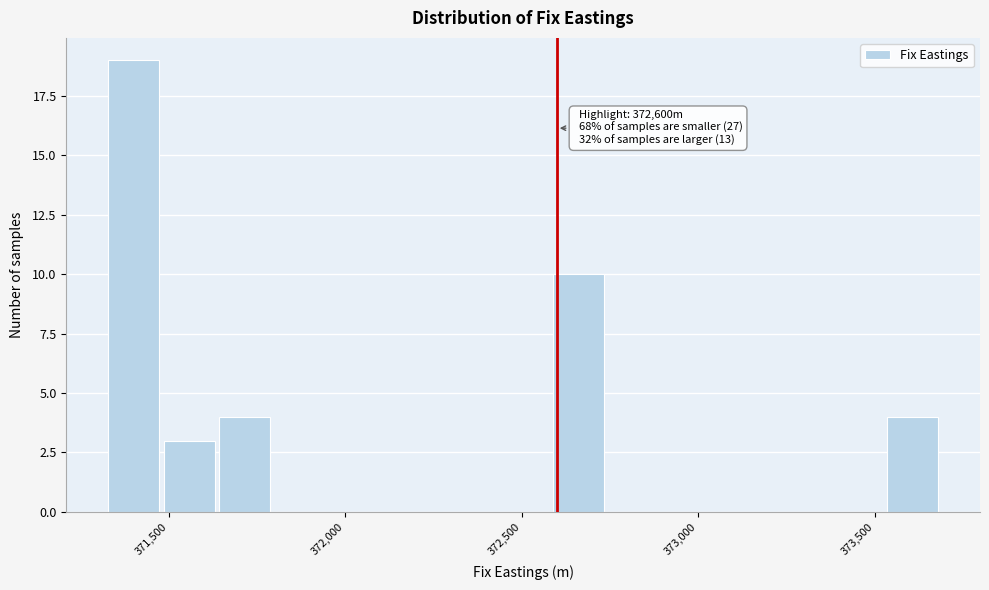

Around what value on the x-axis is the tallest bar? Give the approximate position of its centre, as read against the axis.

371400